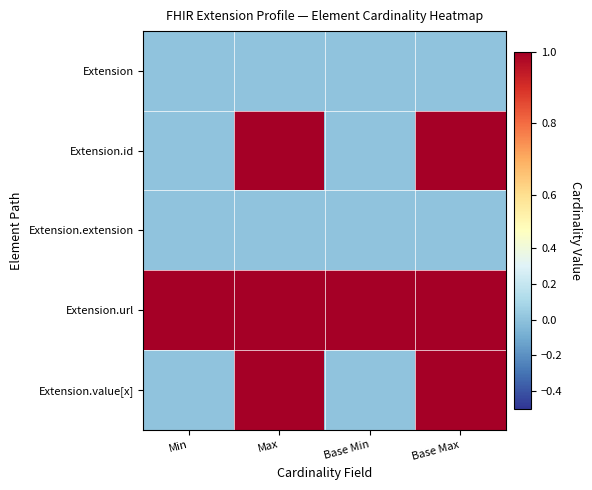

Rank the series by their maximum value, from highest to lowest.

Extension.id, Extension.url, Extension.value[x], Extension, Extension.extension